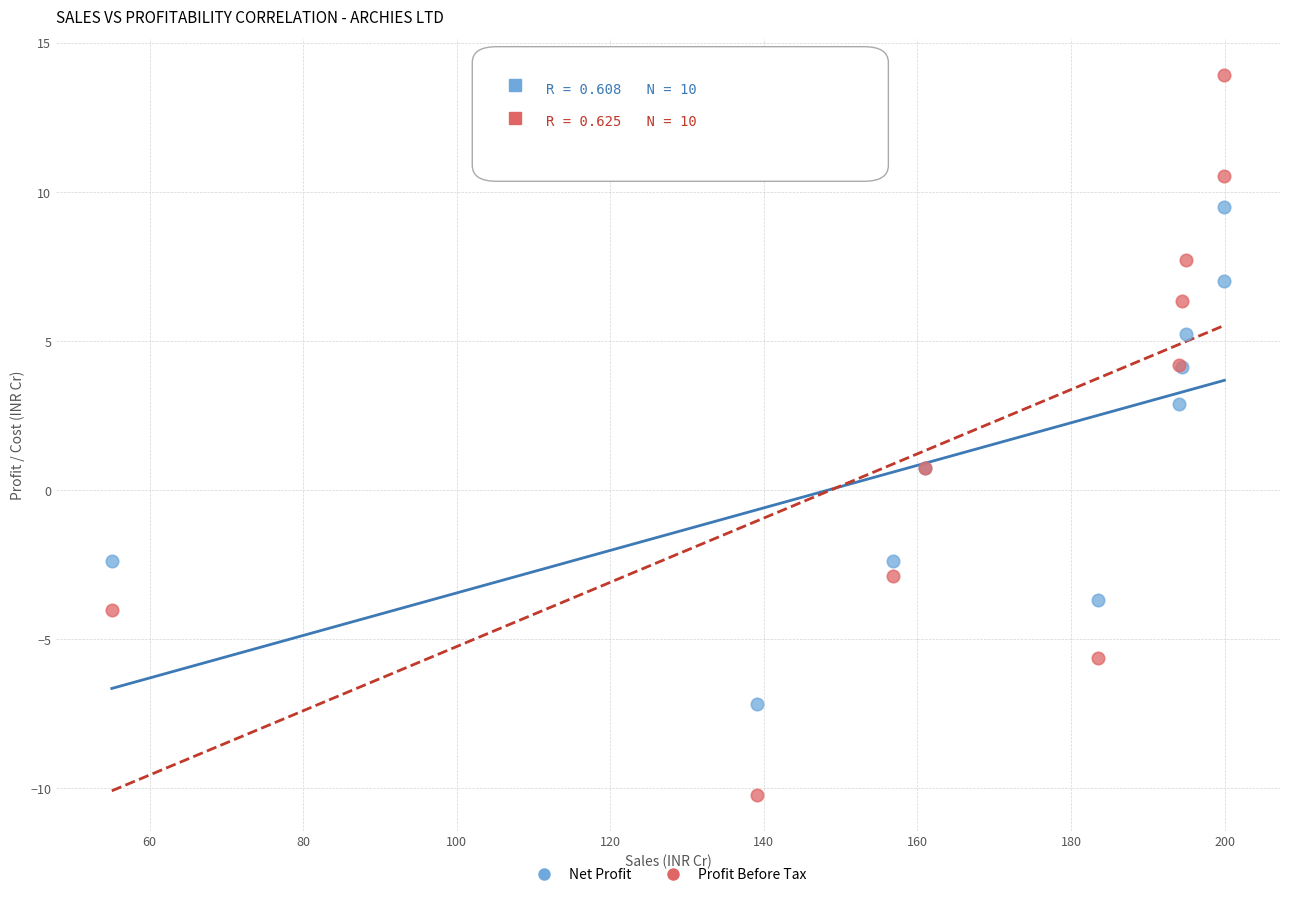

Which series has the largest Y range (max minus min)?

Profit Before Tax